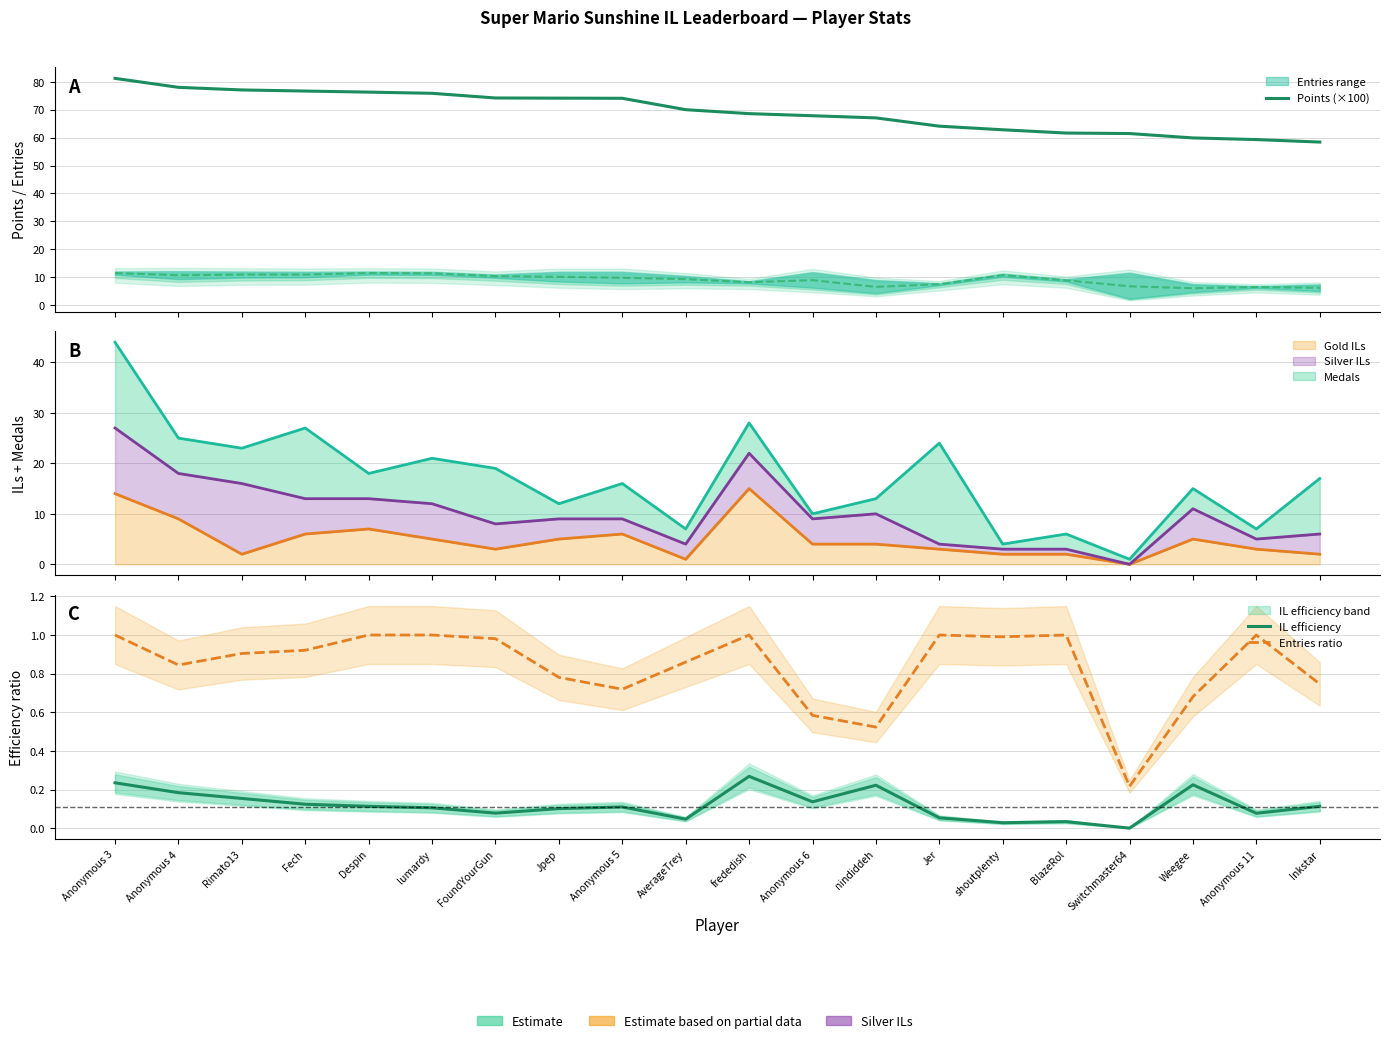

At how many categories does at least one series exceed 22?

20